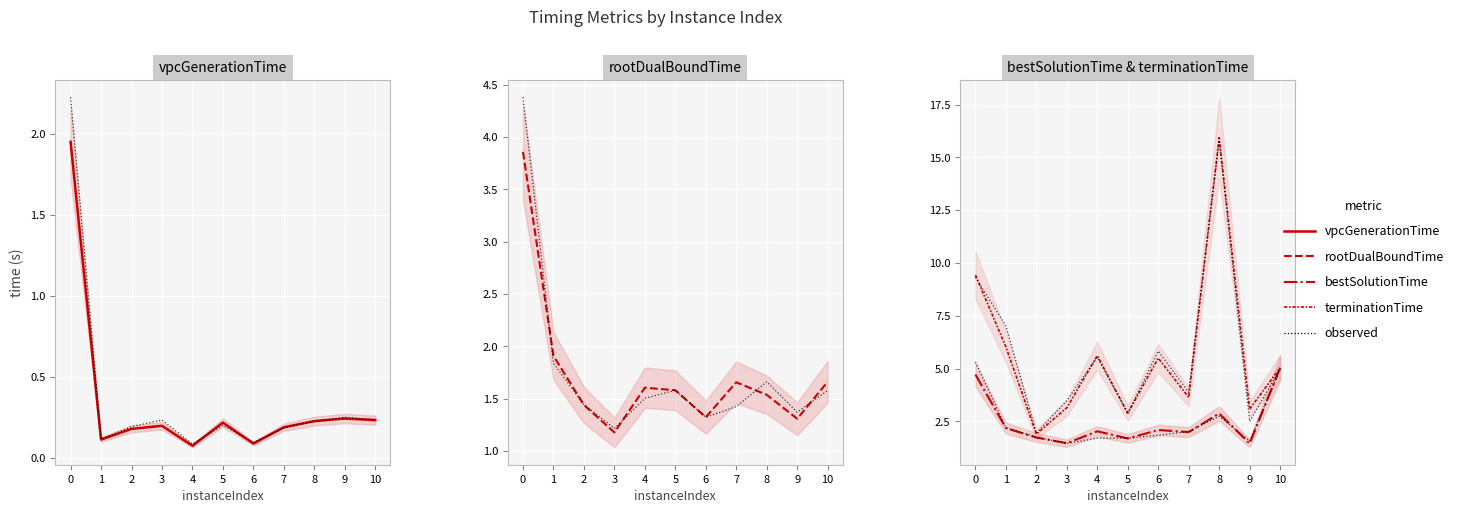

Is the value of vpcGenerationTime at 3 greater than the value of bestSolutionTime at 7?

No